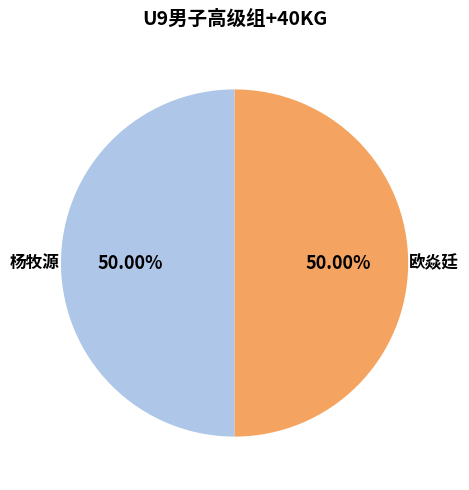

What percentage do 欧焱廷 and 杨牧源 together represent?

100.0%